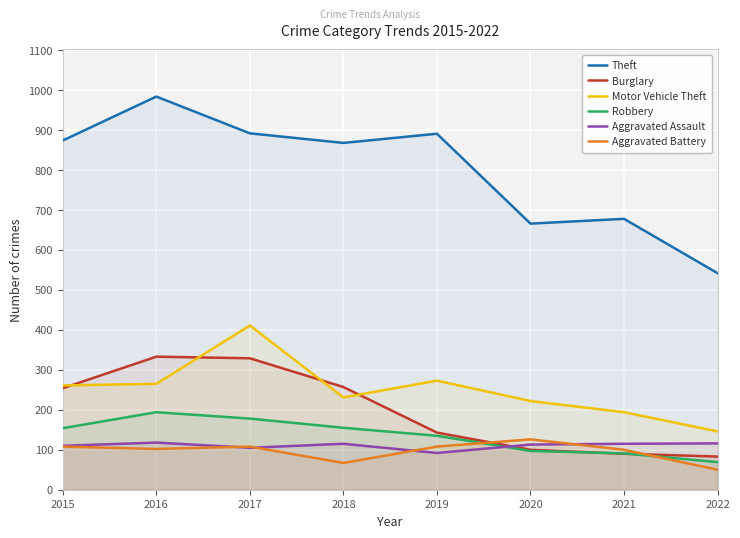

What is the sum of all Theft values?

6395